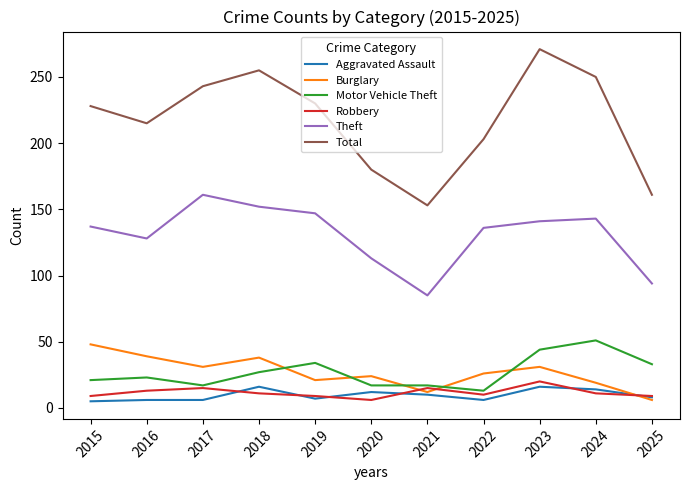

What value does the Theft series have at 2016, to the nearest 10?

130